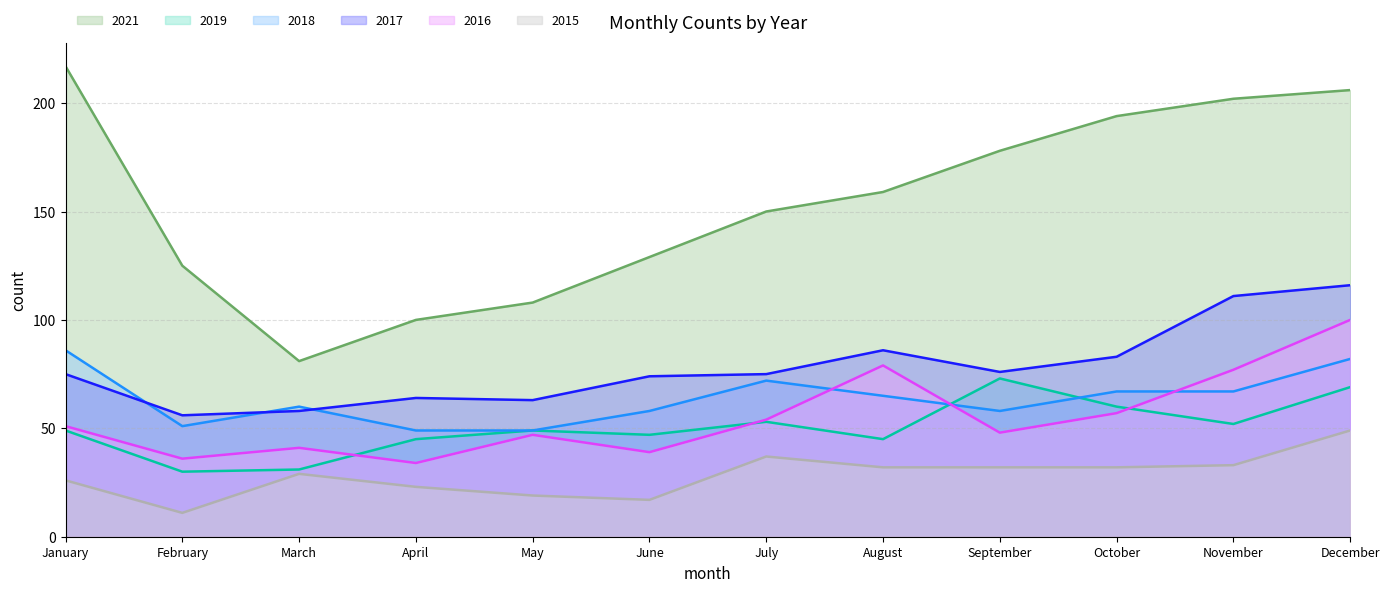

True or false: 2016 and 2021 cross at least once.

False